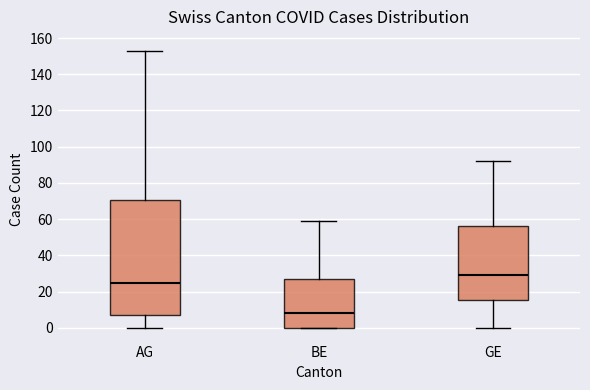

Reading left to right, read every box against the y-axis: the position of its median line, the range the box covers, and the ends of its whiskers. The values are not printed on the chart, so give them approximately, as read against the axis.

AG: median 24, box 8 to 70, whiskers 0 to 154
BE: median 8, box 0 to 28, whiskers 0 to 60
GE: median 30, box 16 to 56, whiskers 0 to 92